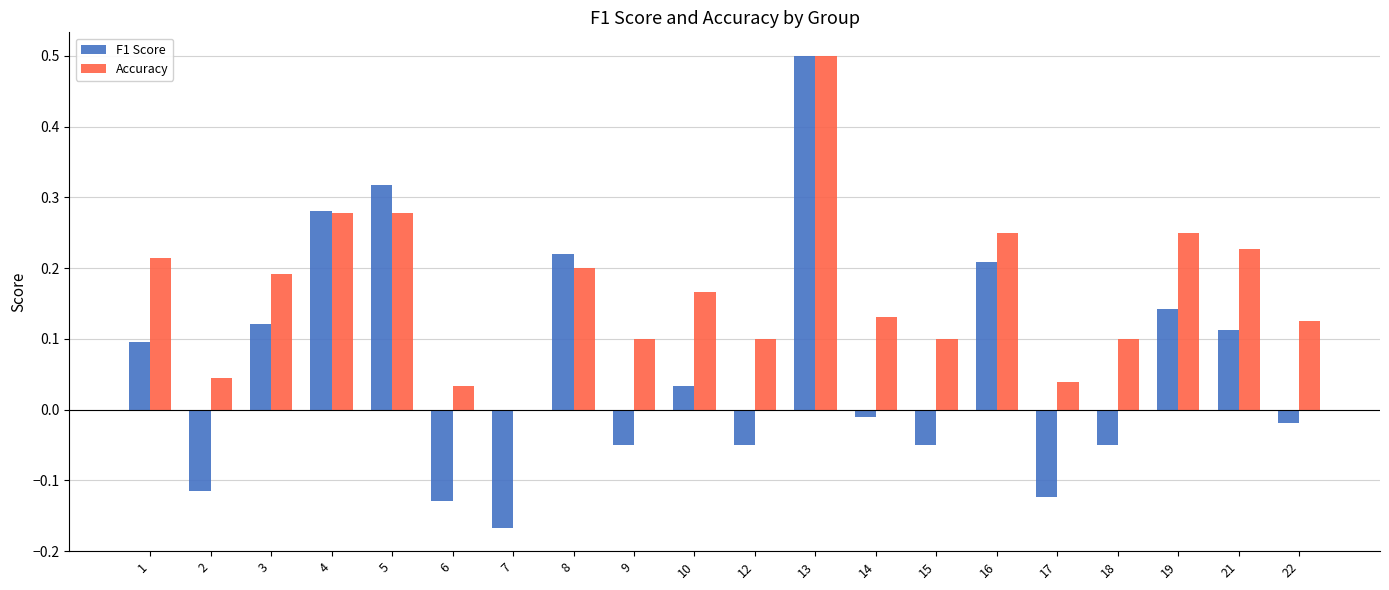

What are all the series names shown in the legend?

F1 Score, Accuracy